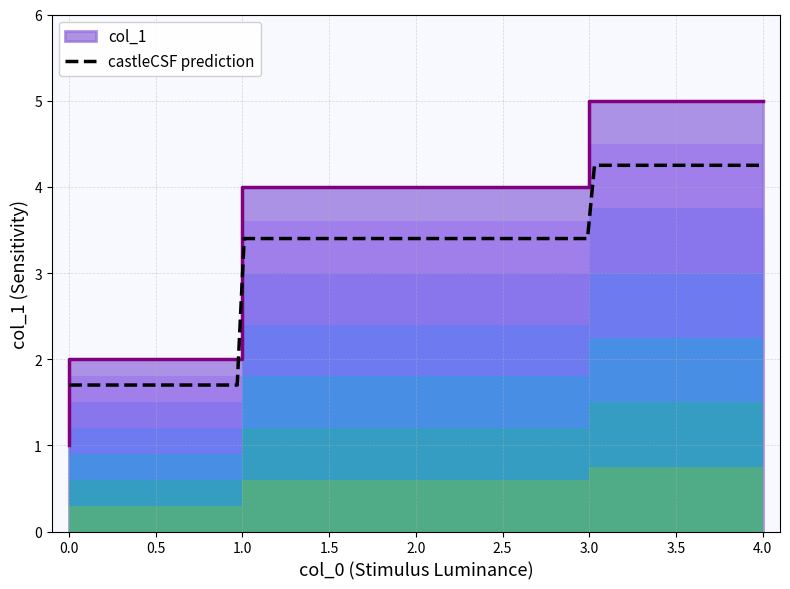

What is the greatest value displayed?

5